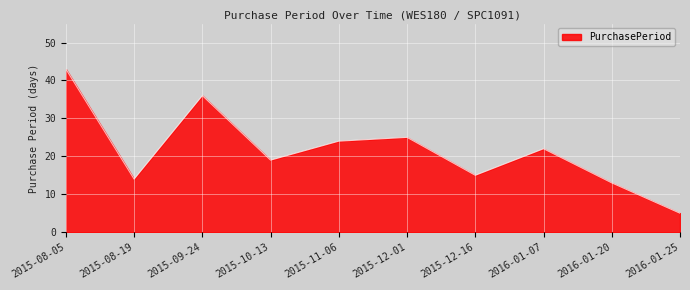

Reading left to right, extract all data points from this chart.

2015-08-05=43	2015-08-19=14	2015-09-24=36	2015-10-13=19	2015-11-06=24	2015-12-01=25	2015-12-16=15	2016-01-07=22	2016-01-20=13	2016-01-25=5